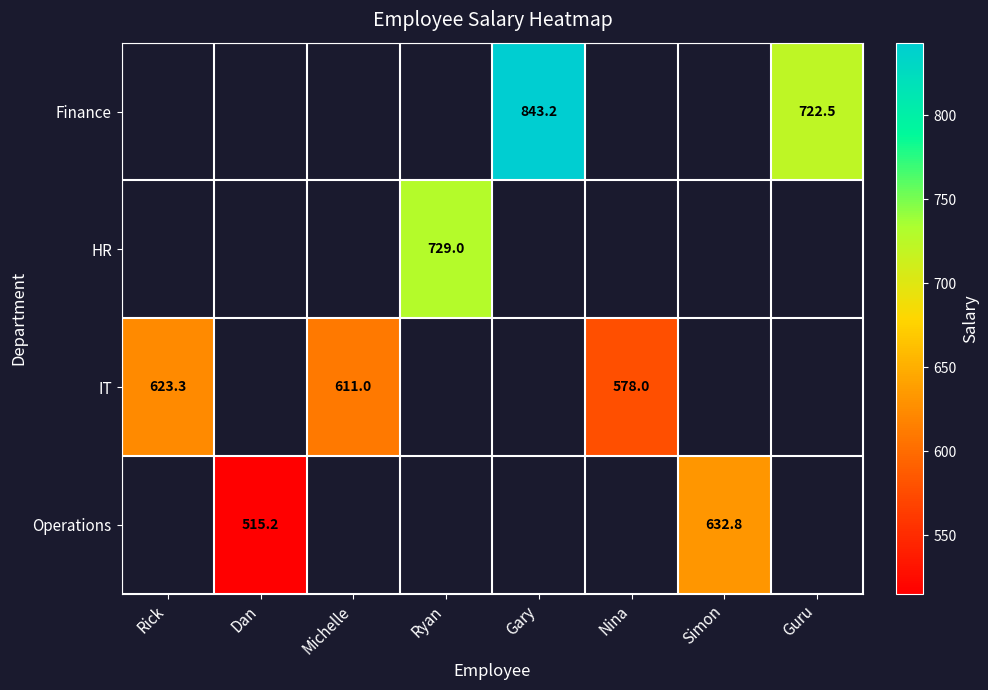

Count the number of categories in the chart.

8